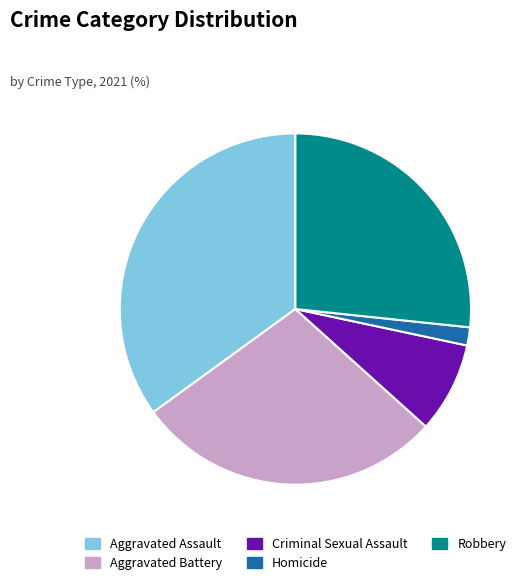

The Criminal Sexual Assault slice represents 22% of the pie. True or false?

False